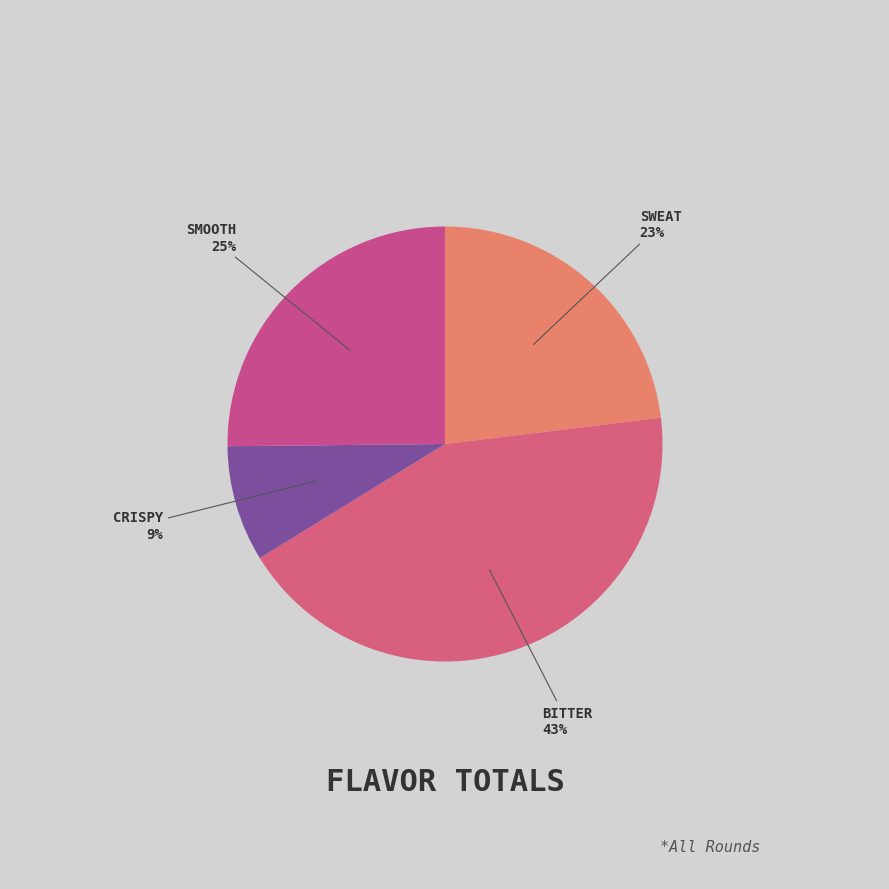

How many slices are in this pie chart?

4